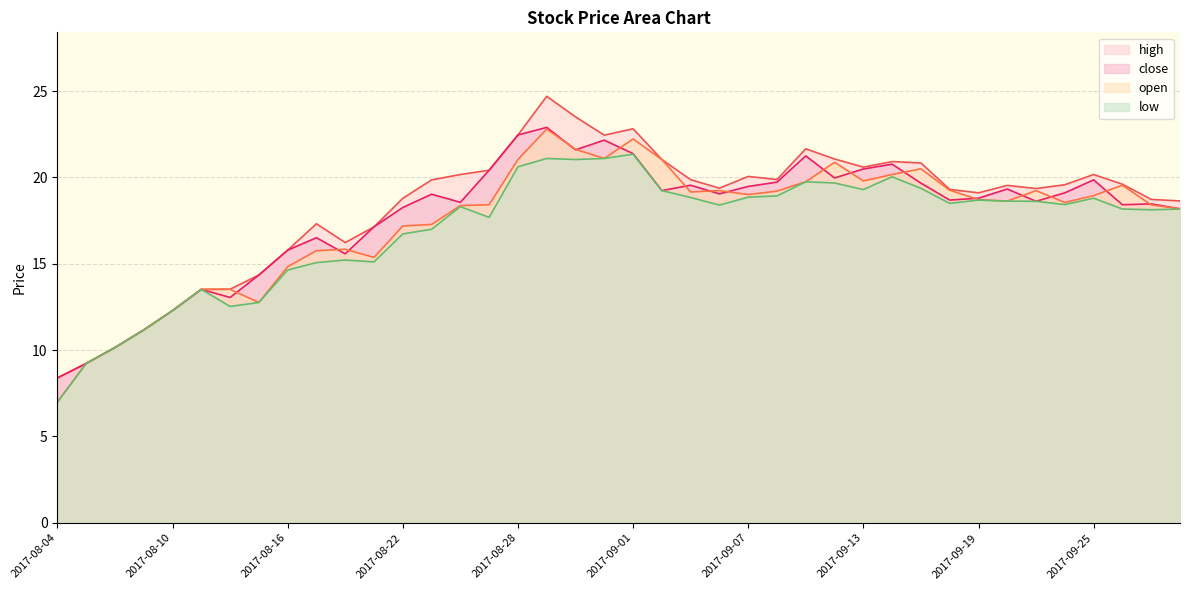

True or false: open has more than 0 points higher than both neighbors.

True